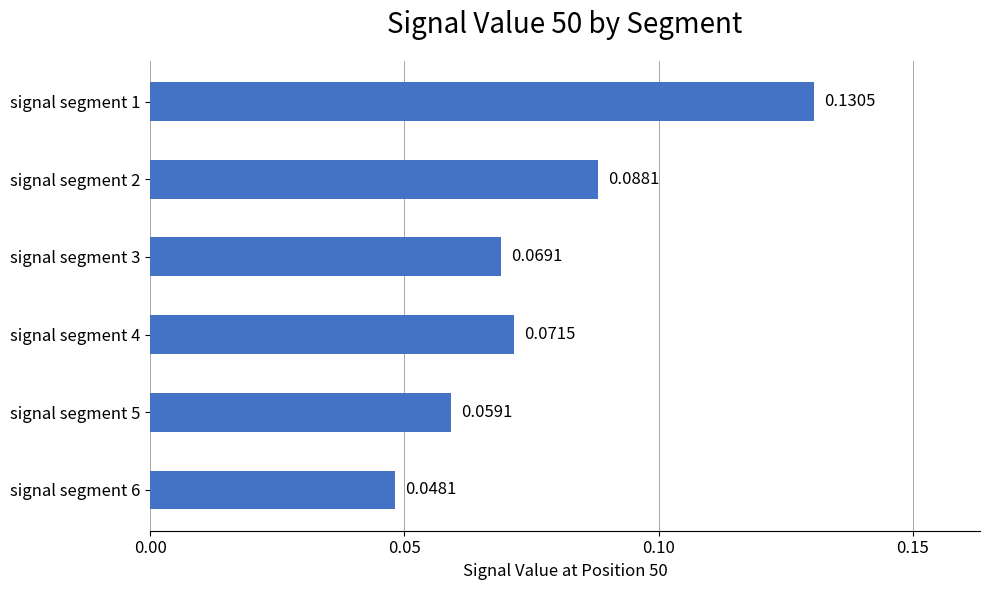

Between signal segment 2 and signal segment 6, which is larger?

signal segment 2